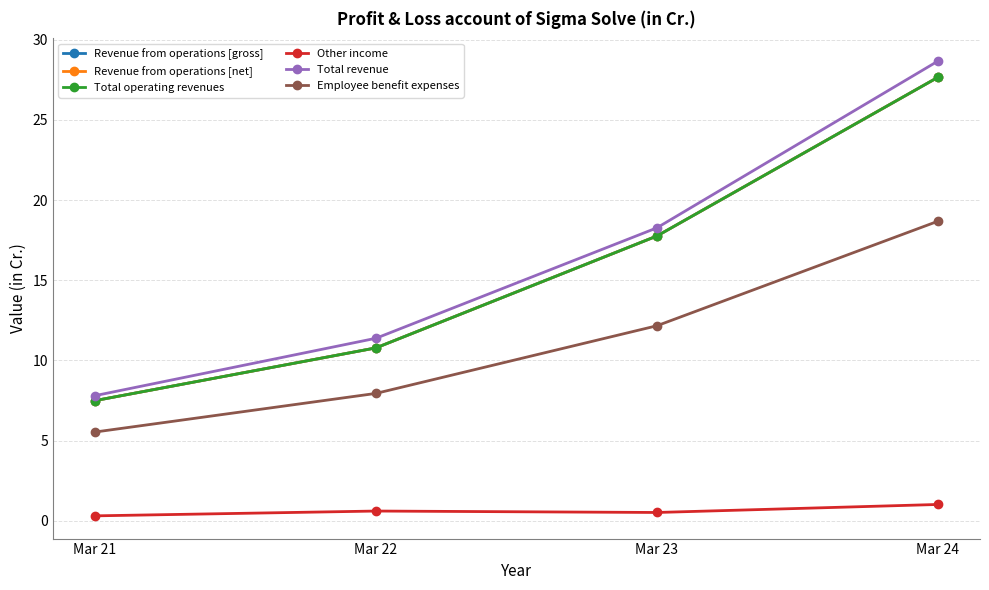

At which category is the sum across all series the highest?

Mar 24